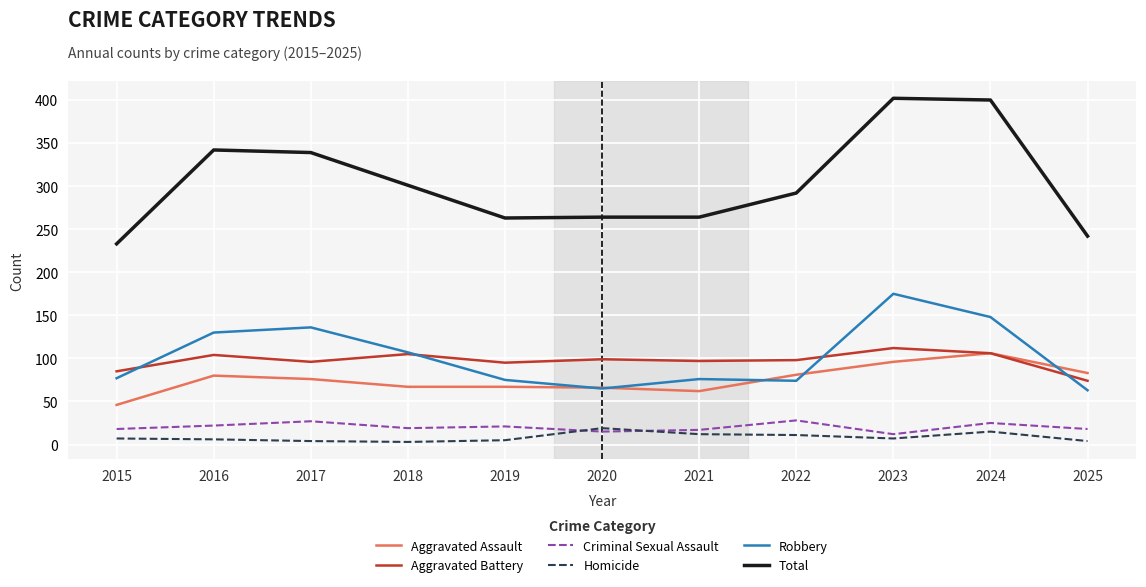

Which series has the largest range (max minus min)?

Total